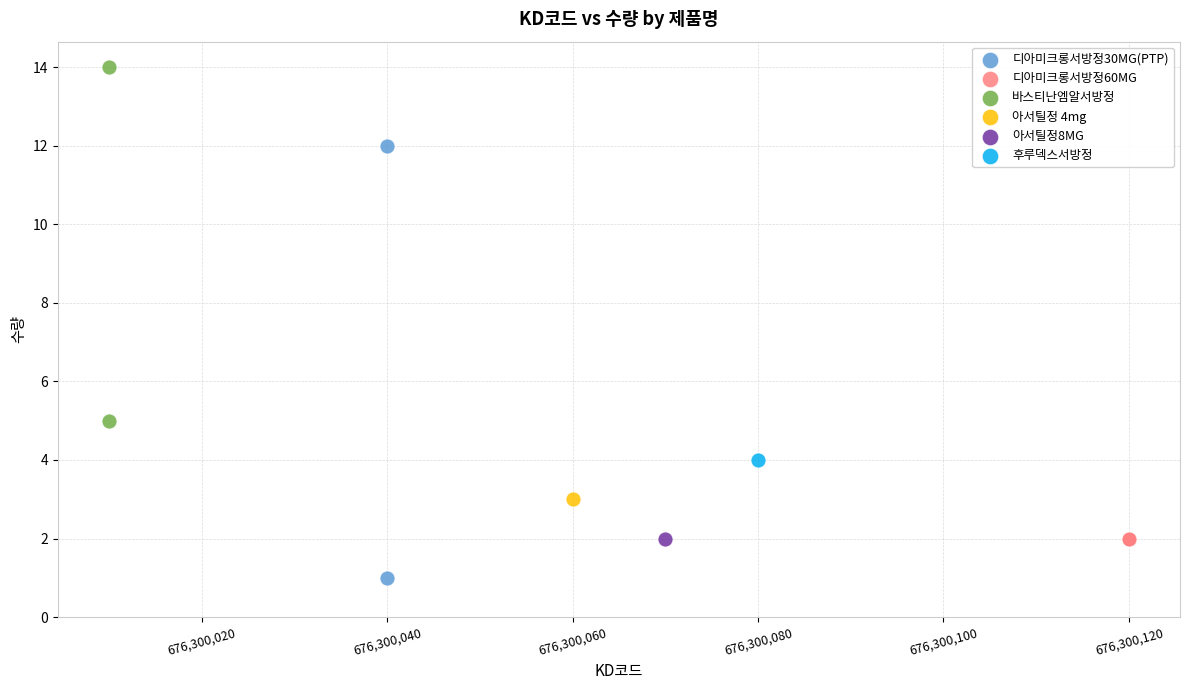

Which series contains the highest Y value?

바스티난엠알서방정